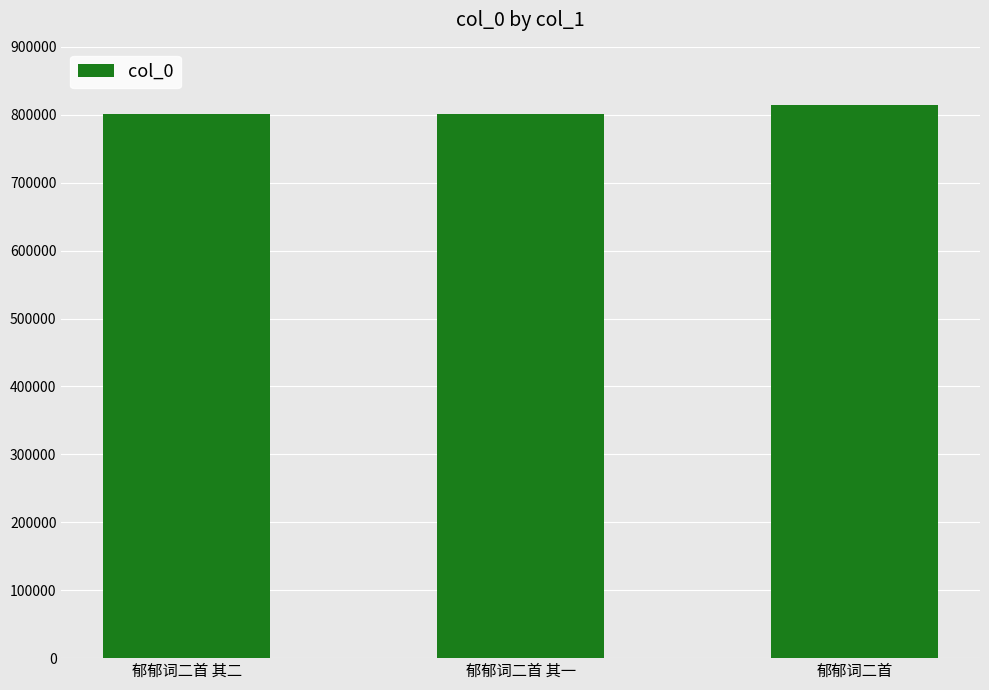

What is the average value?

805692